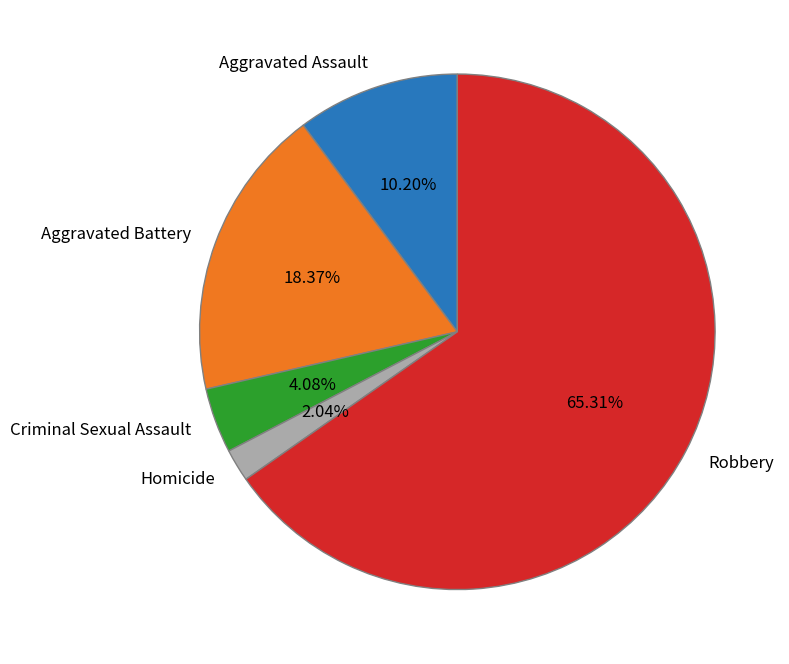

What percentage is the Robbery slice, to the nearest percent?

65%